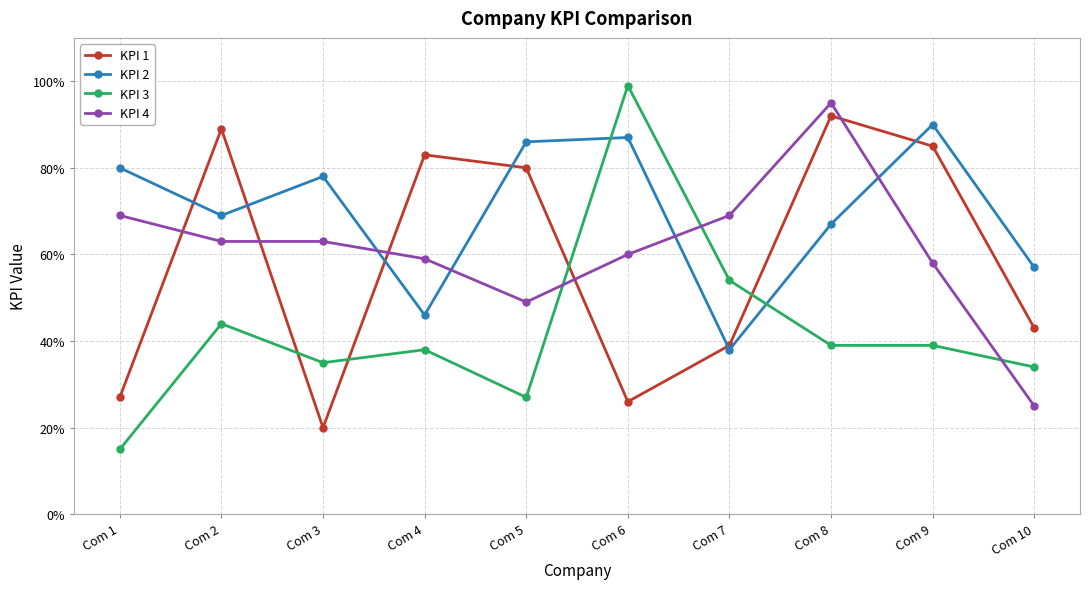

Which category has the highest value in the KPI 3 series?

Com 6